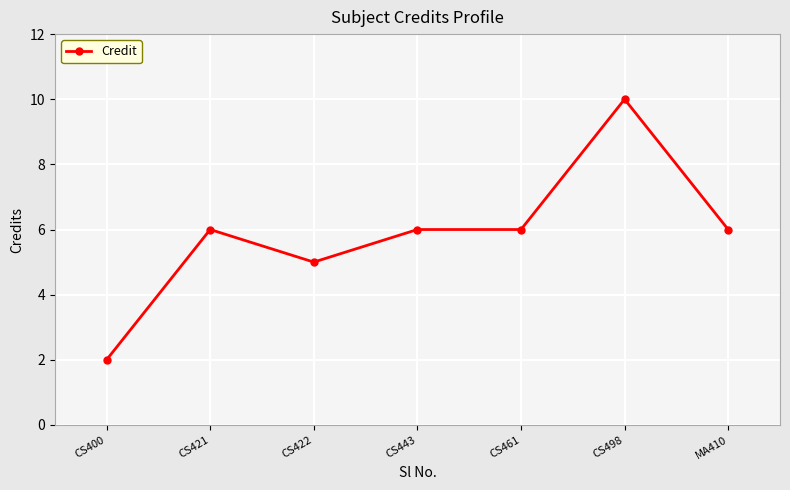

Where is the first local minimum?

CS422